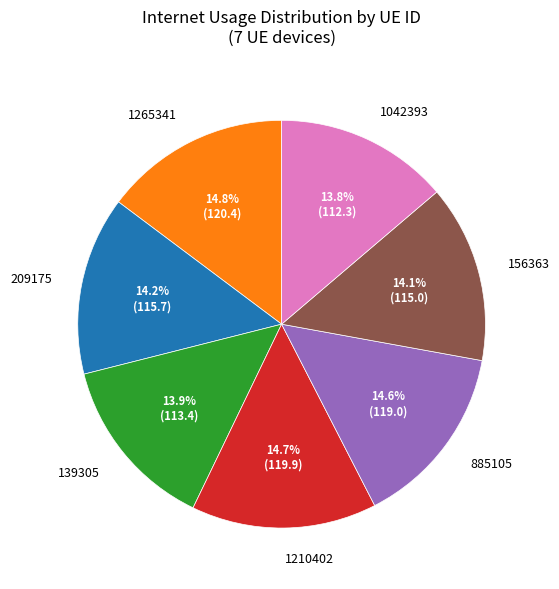

How much of the chart is everything except 209175?

85.8%